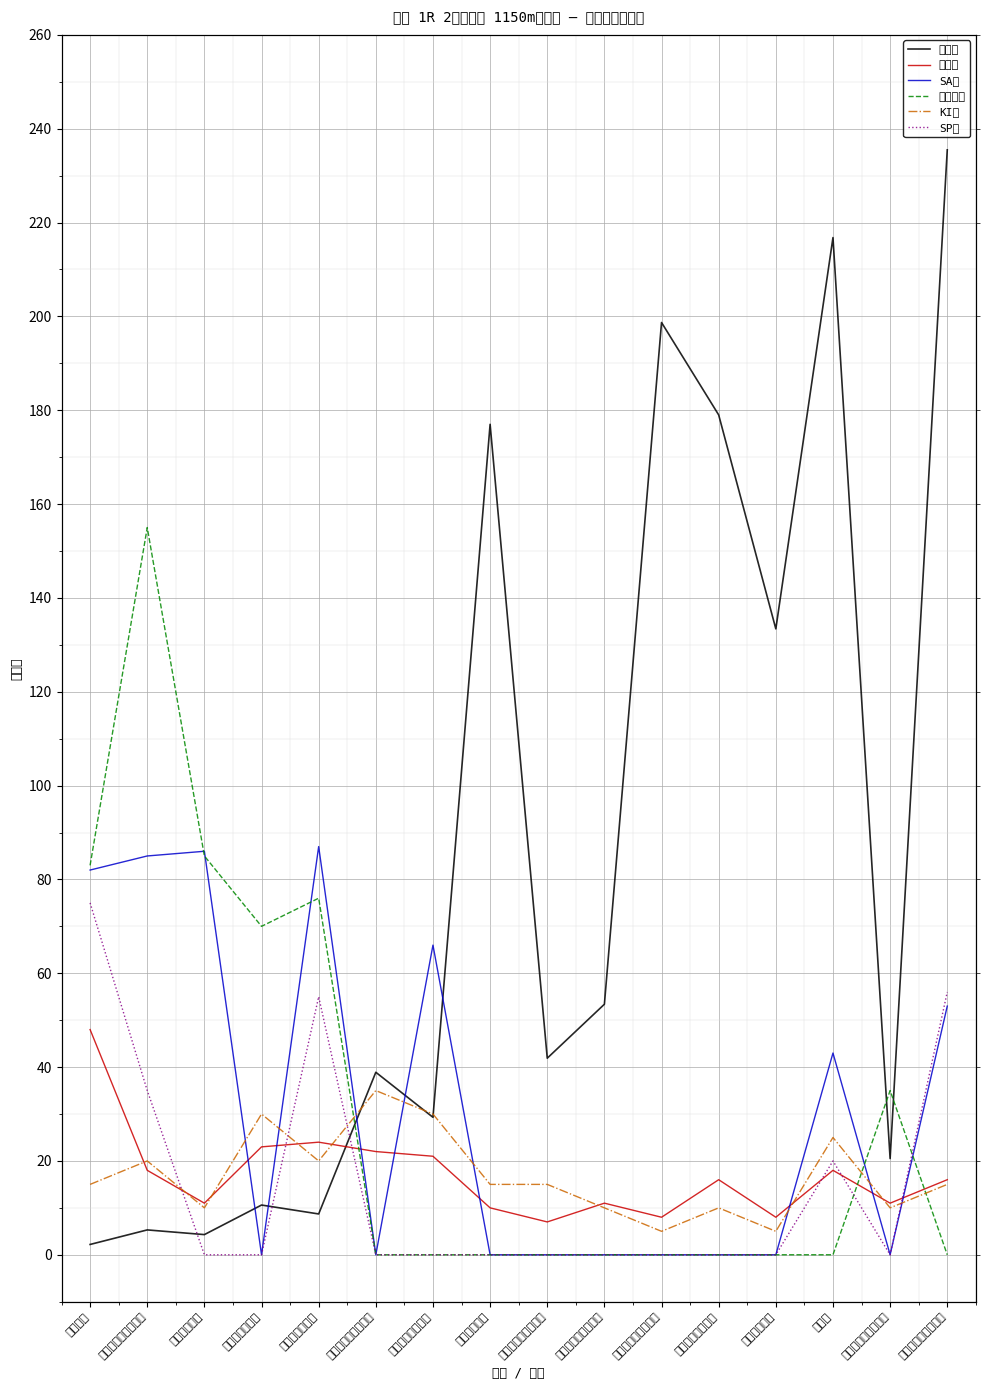

At which category does SA値 reach its first local valley?

タケルラグーン